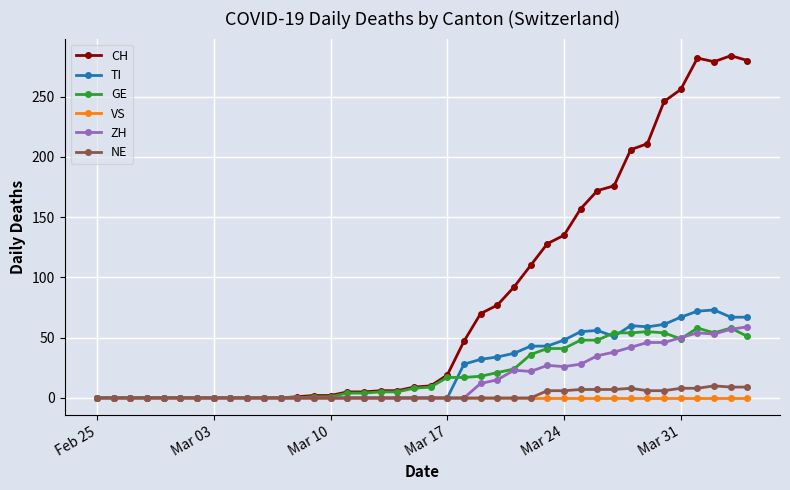

What is the maximum value for CH?

284